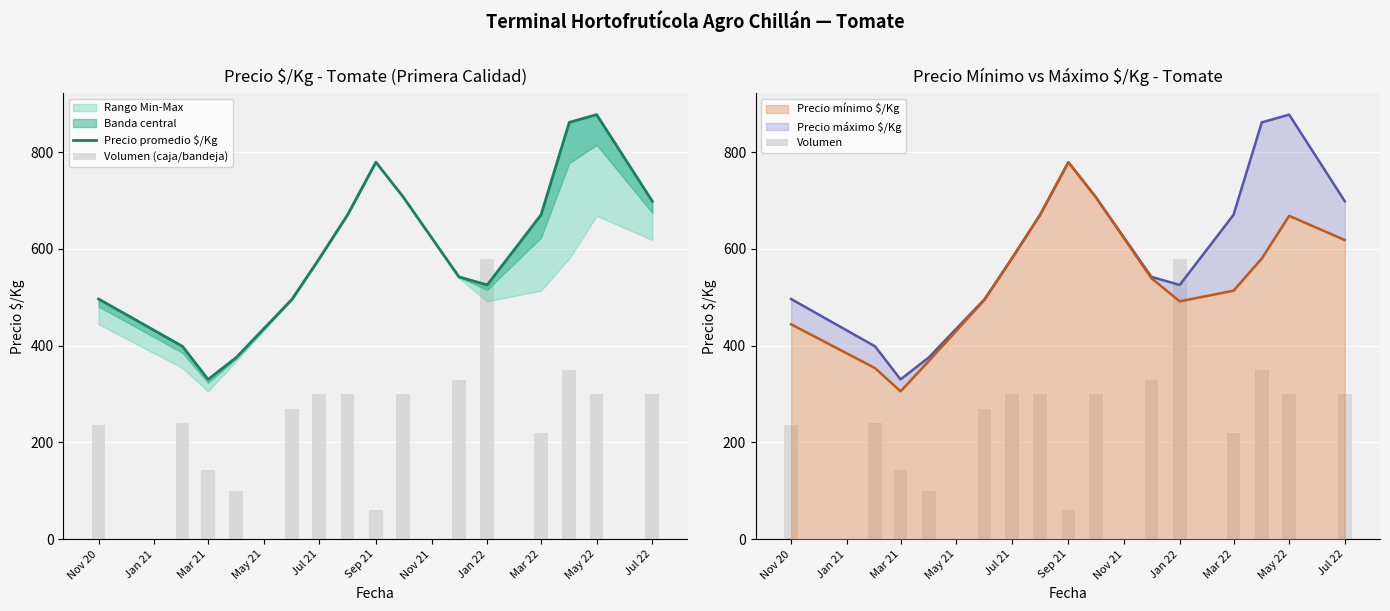

What is the value of the Volumen (caja/bandeja) bar at the 7th from the left?

300.0